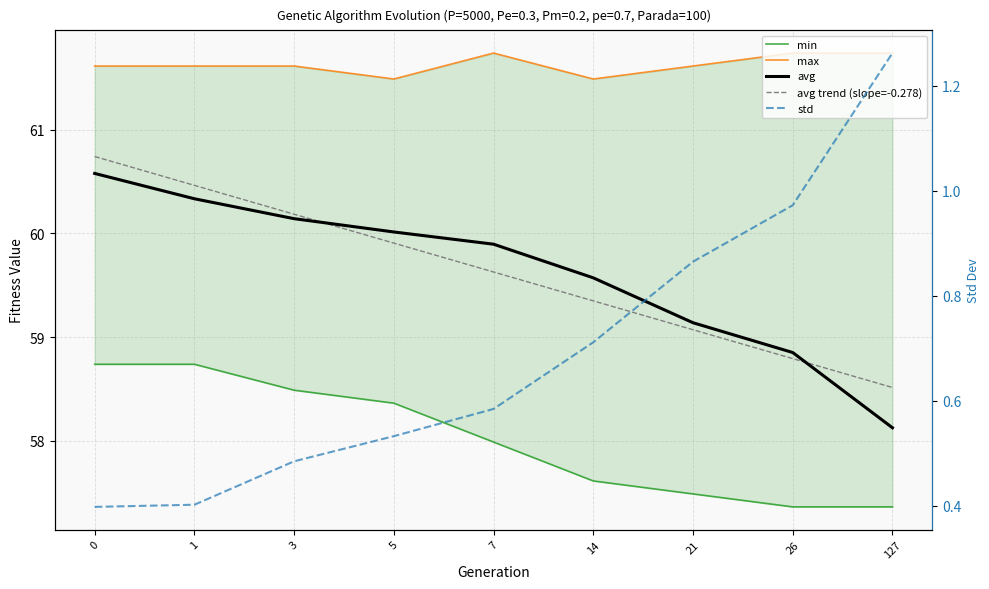

What is the difference between the highest and lowest values at 5?

61.0